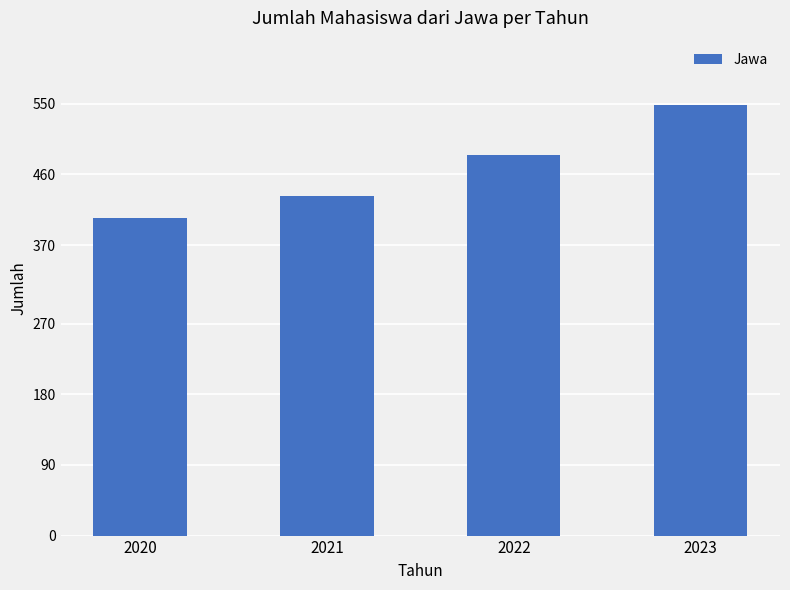

What is the value of the 4th bar from the left?

548